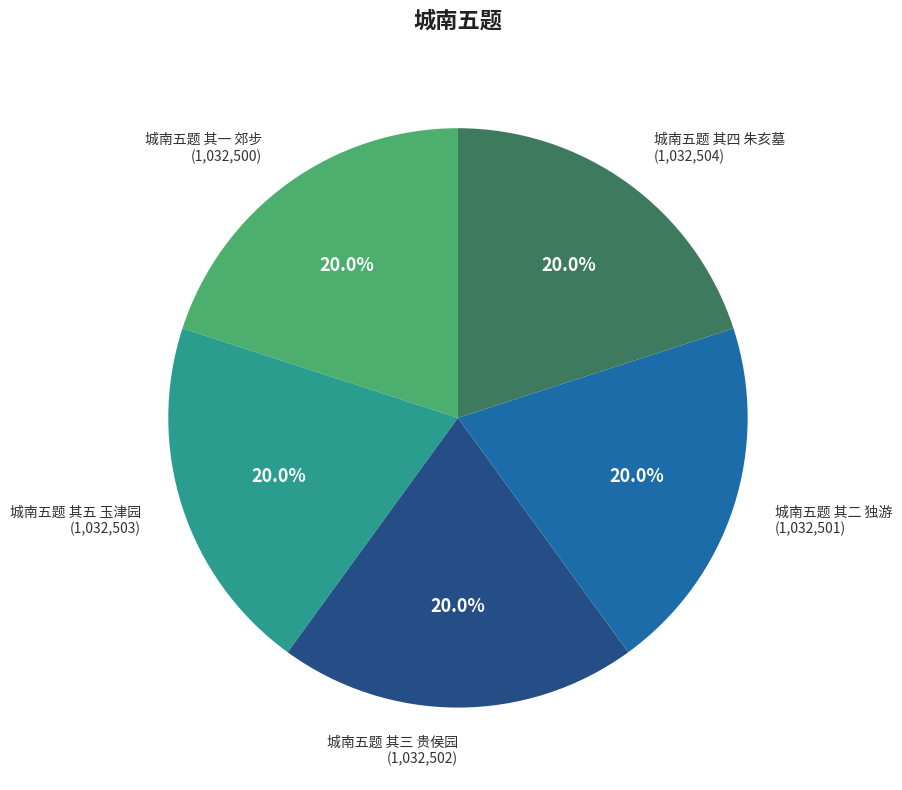

Is there a majority slice in this chart?

No